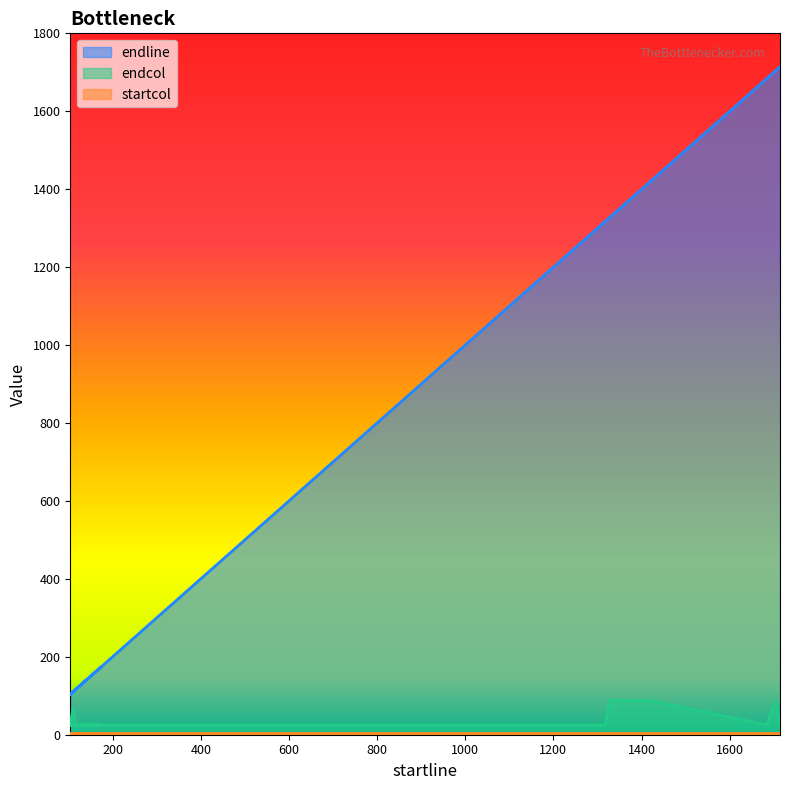

How many lines are shown in the chart?

2